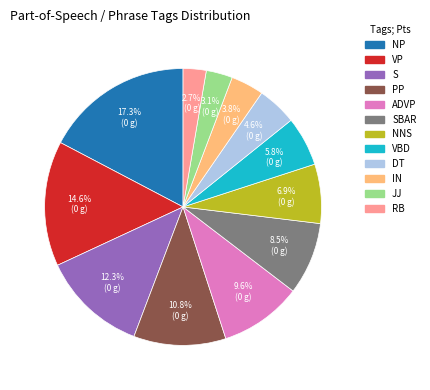

Is there any slice that represents more than half of the pie?

No